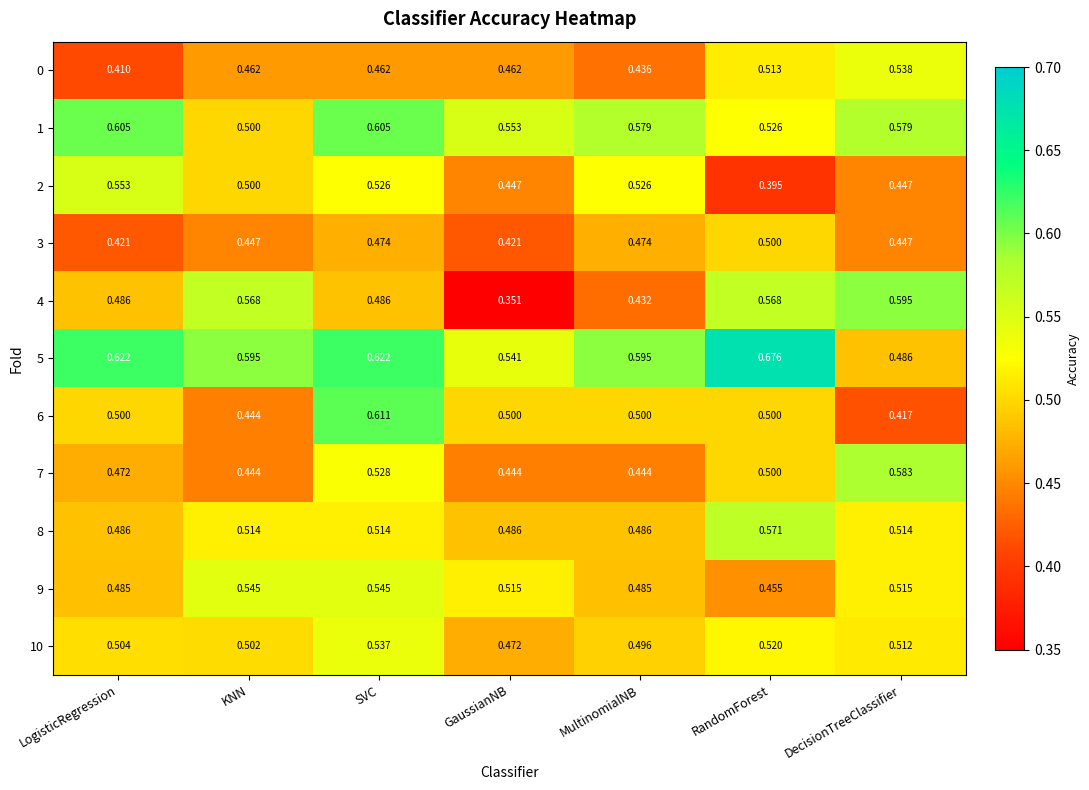

Which category has the highest value across all series?

RandomForest